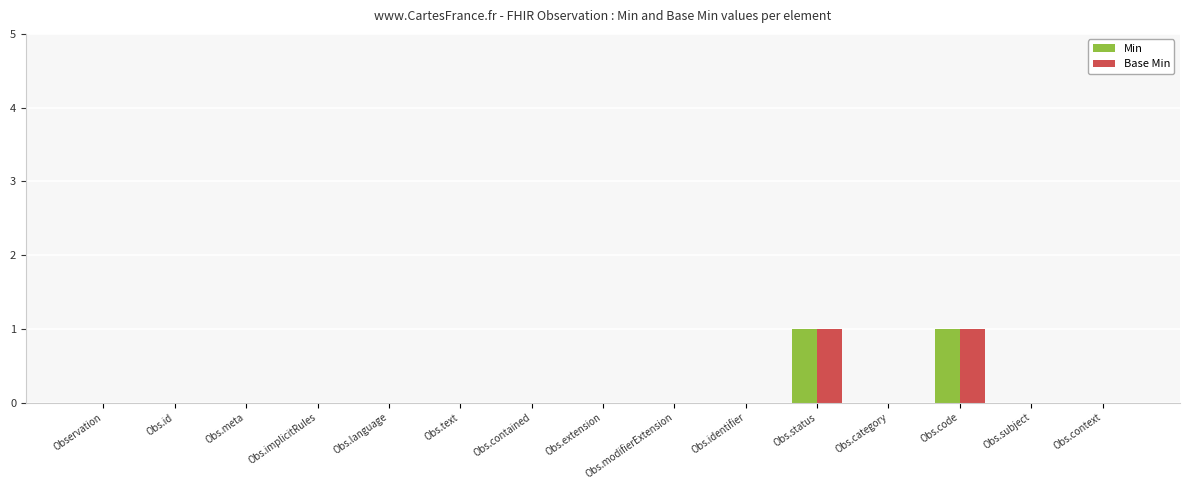

Is the value of Base Min at Obs.context greater than the value of Min at Obs.code?

No